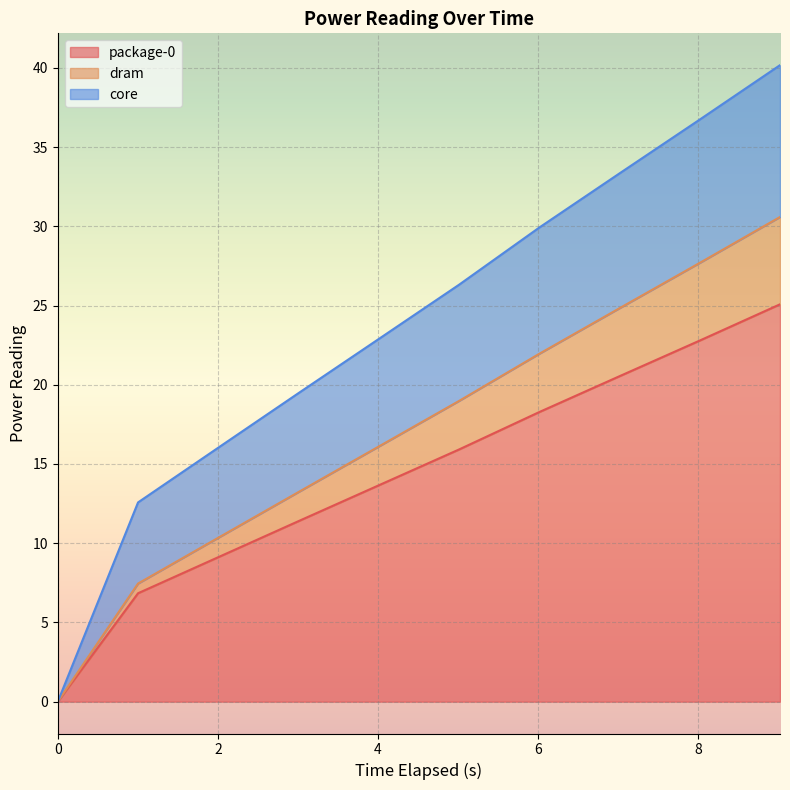

What is the highest value of the package-0 series?

25.1